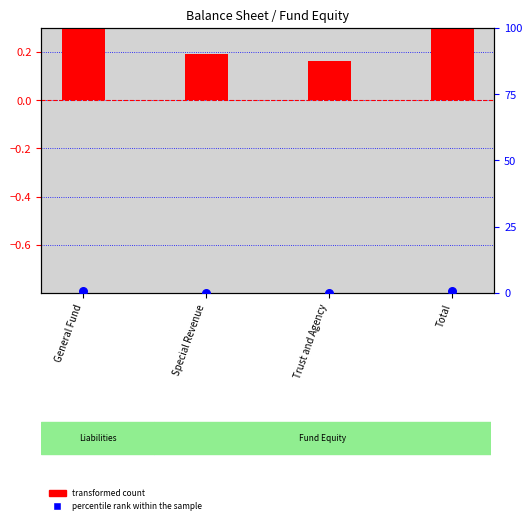

What are all the series names shown in the legend?

transformed count, percentile rank within the sample